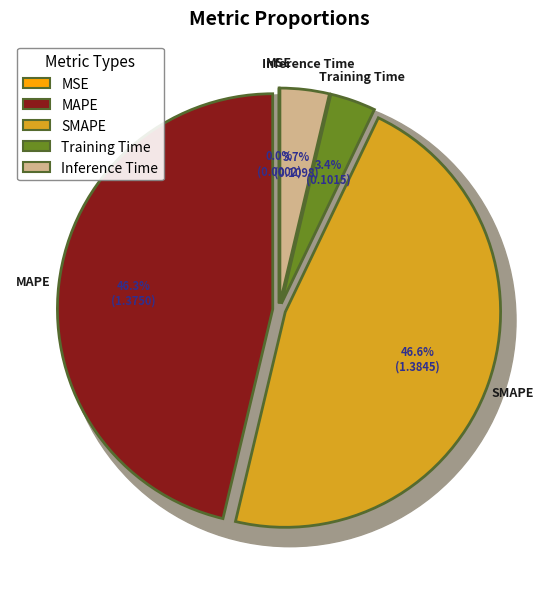

How many slices are in this pie chart?

5